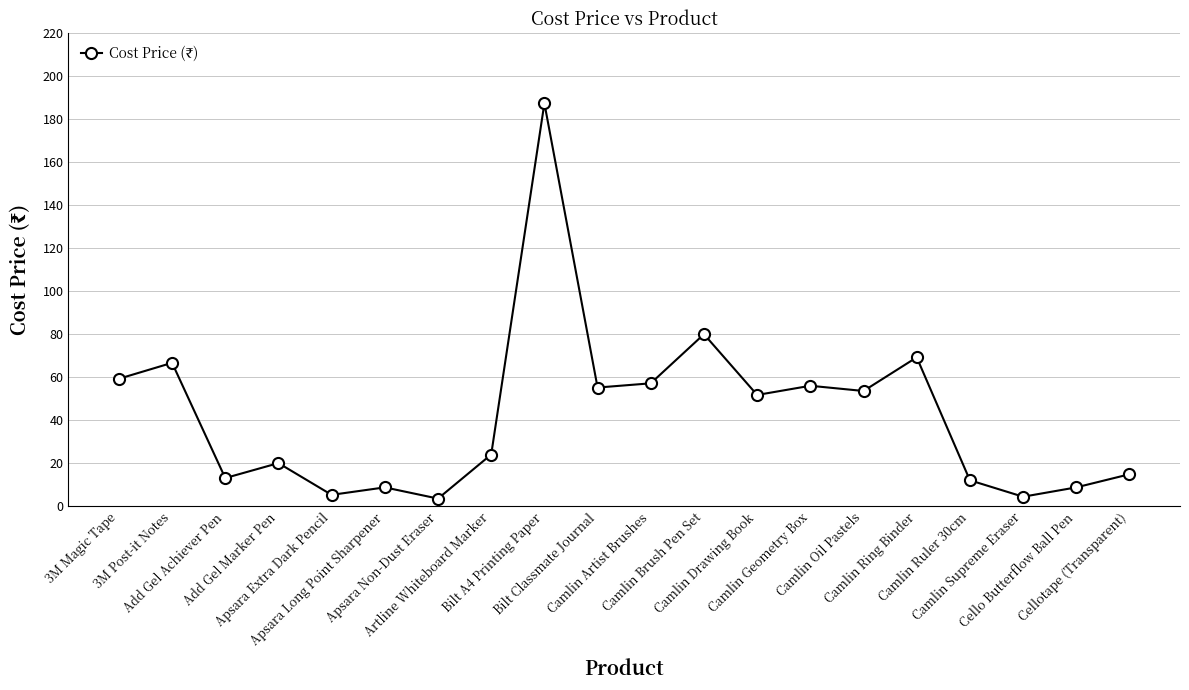

How many interior local valleys (lower than both neighbors) does the data have?

7